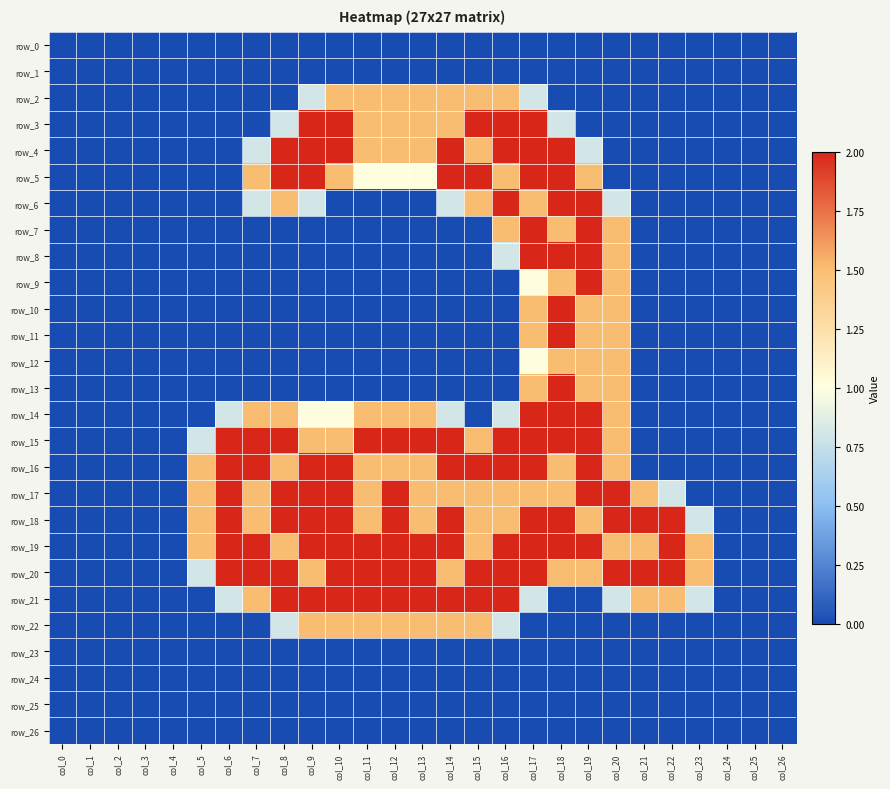

At col_23, list the series in order from largest to smallest.

row_19, row_20, row_18, row_21, row_0, row_1, row_2, row_3, row_4, row_5, row_6, row_7, row_8, row_9, row_10, row_11, row_12, row_13, row_14, row_15, row_16, row_17, row_22, row_23, row_24, row_25, row_26